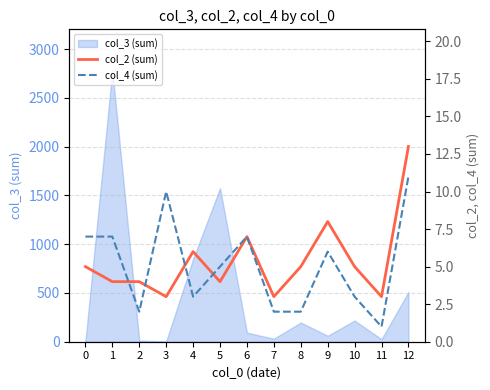

The value of col_3 (sum) at 4 is 1448. True or false?

False